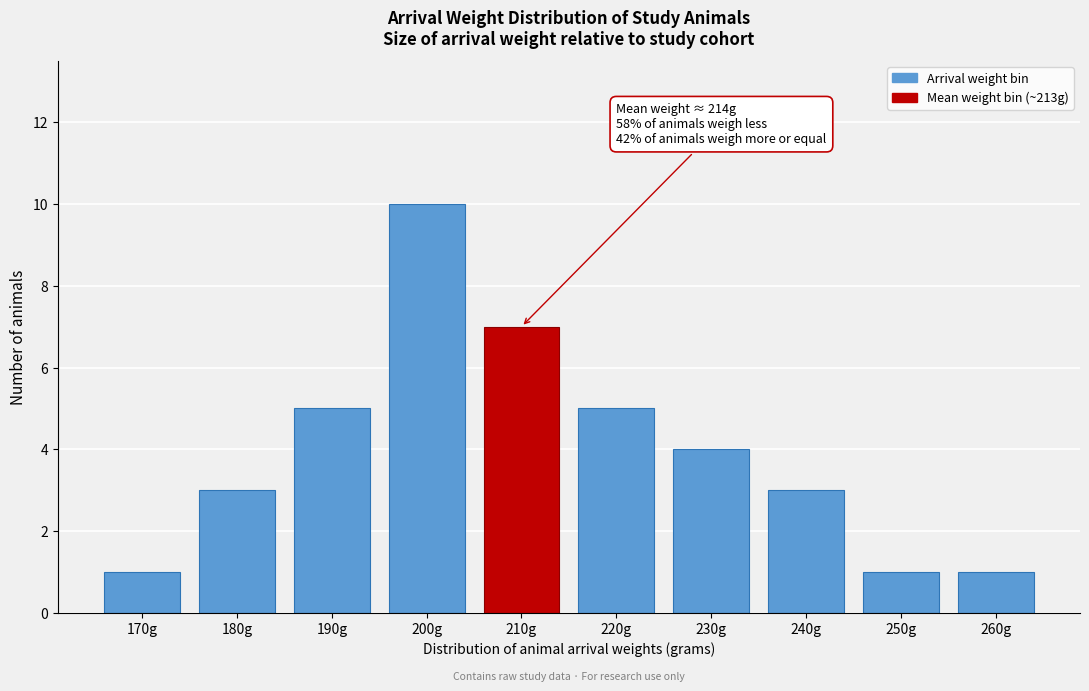

Reading left to right, transcribe all the data shown in this chart.

170g=1	180g=3	190g=5	200g=10	210g=7	220g=5	230g=4	240g=3	250g=1	260g=1